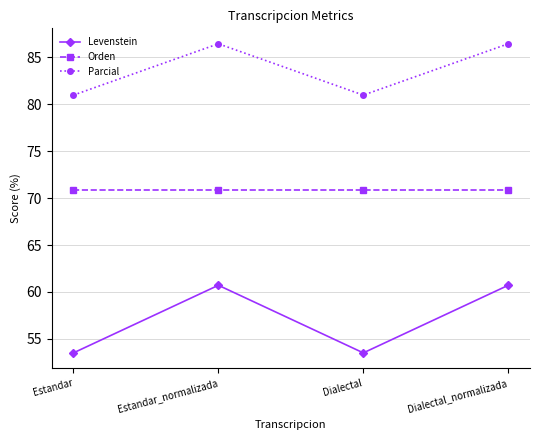

What is the maximum value for Parcial?

86.5